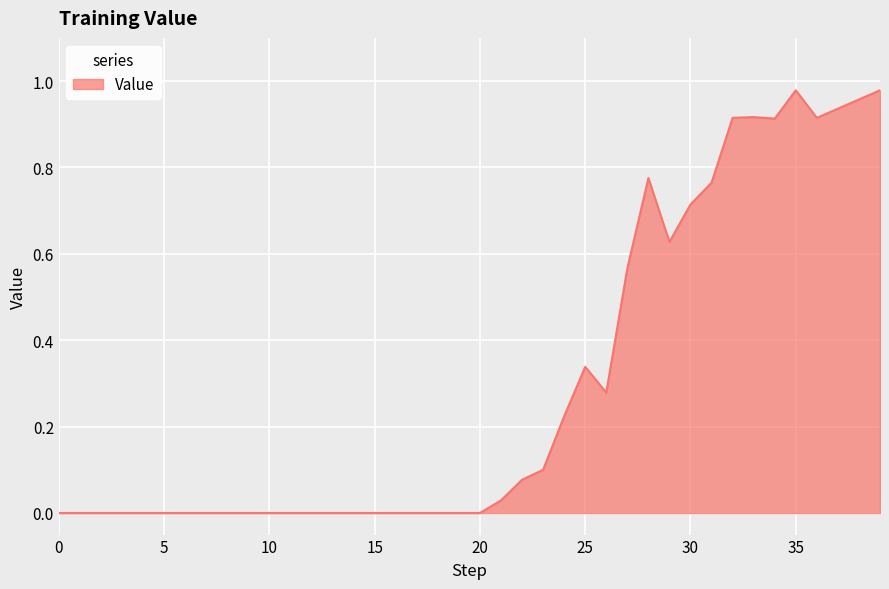

How many lines are shown in the chart?

1